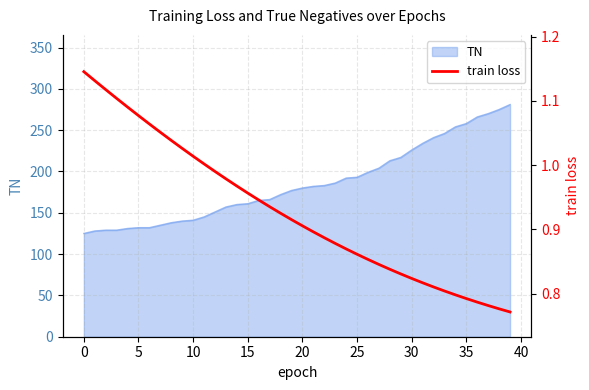

What is the label of the 26th point from the right?

14